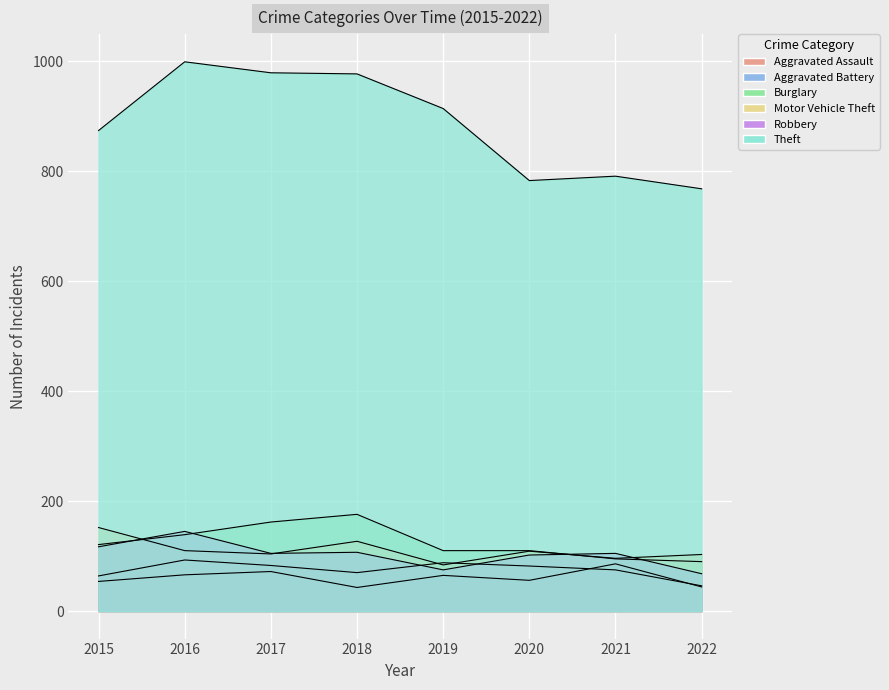

Where is Burglary nearest to the value 133?

2016